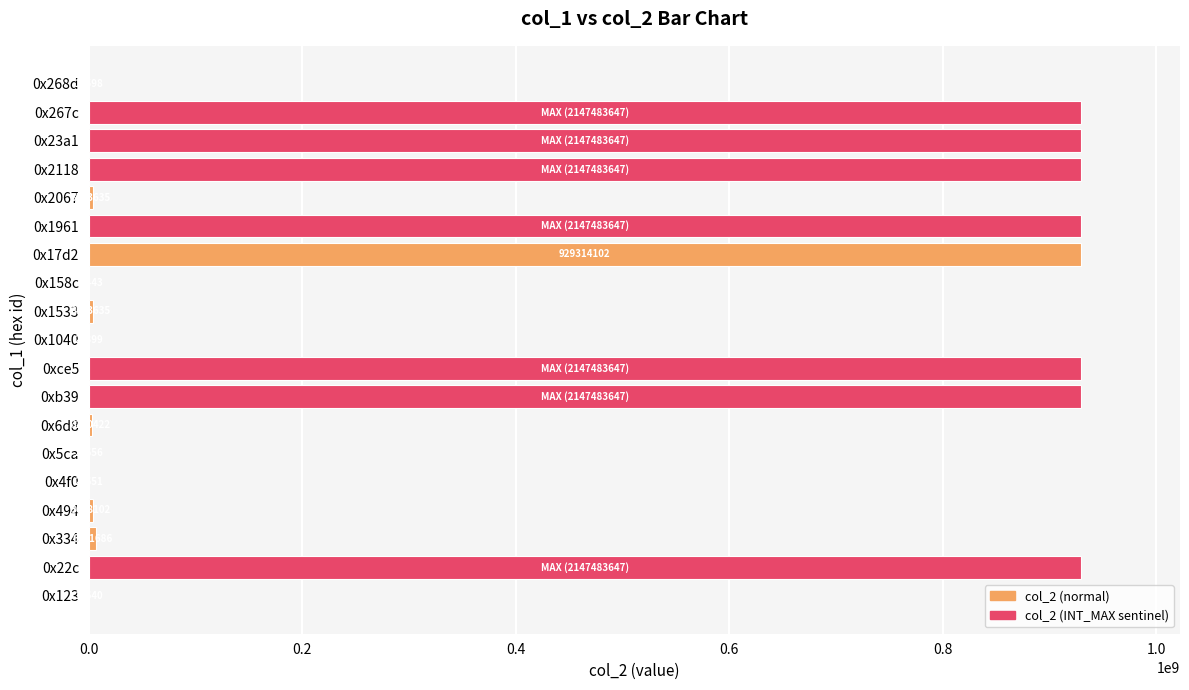

What is the average value?

392376825